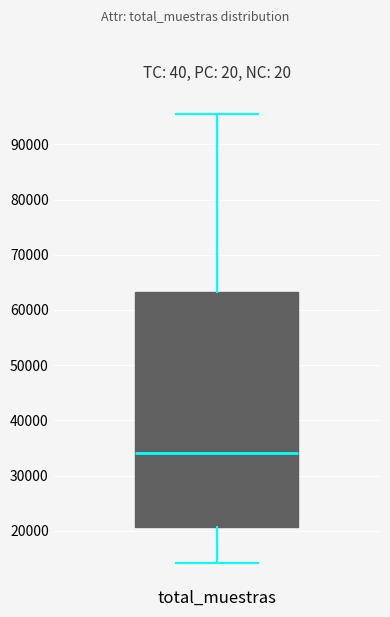

Transcribe this box plot: give where the median line is, the range the box spans, and where the two whiskers end, as read against the y-axis. The values are not printed on the chart, so give them approximately, as read against the axis.

median 34000, box 21000 to 63000, whiskers 14000 to 95000